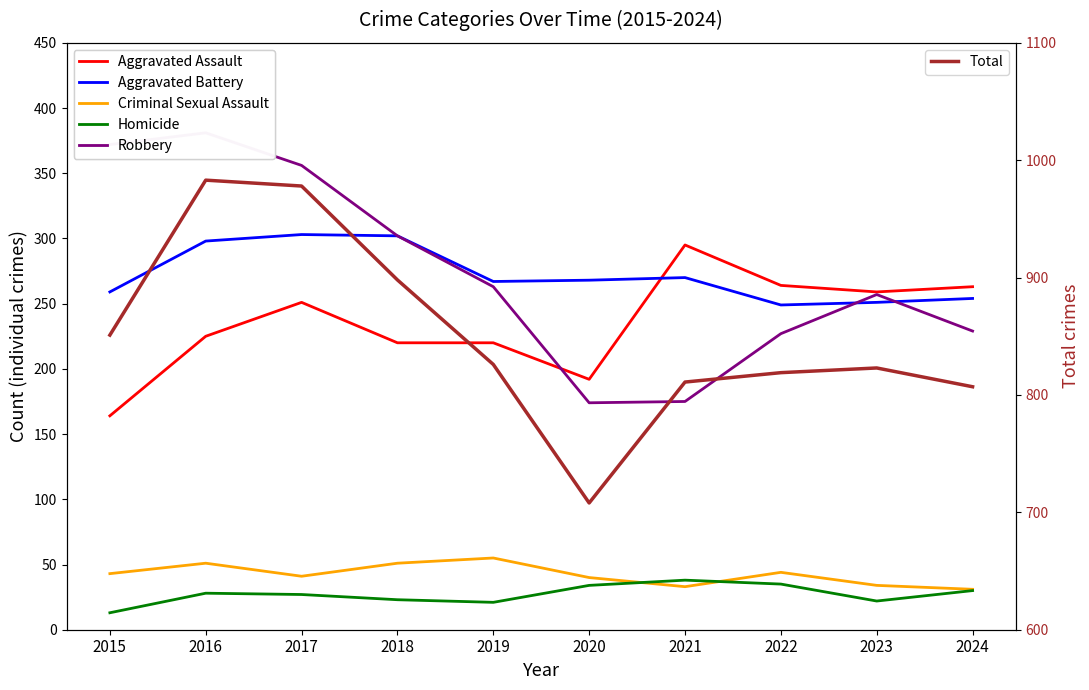

Is this an area chart (filled region under the line)?

No